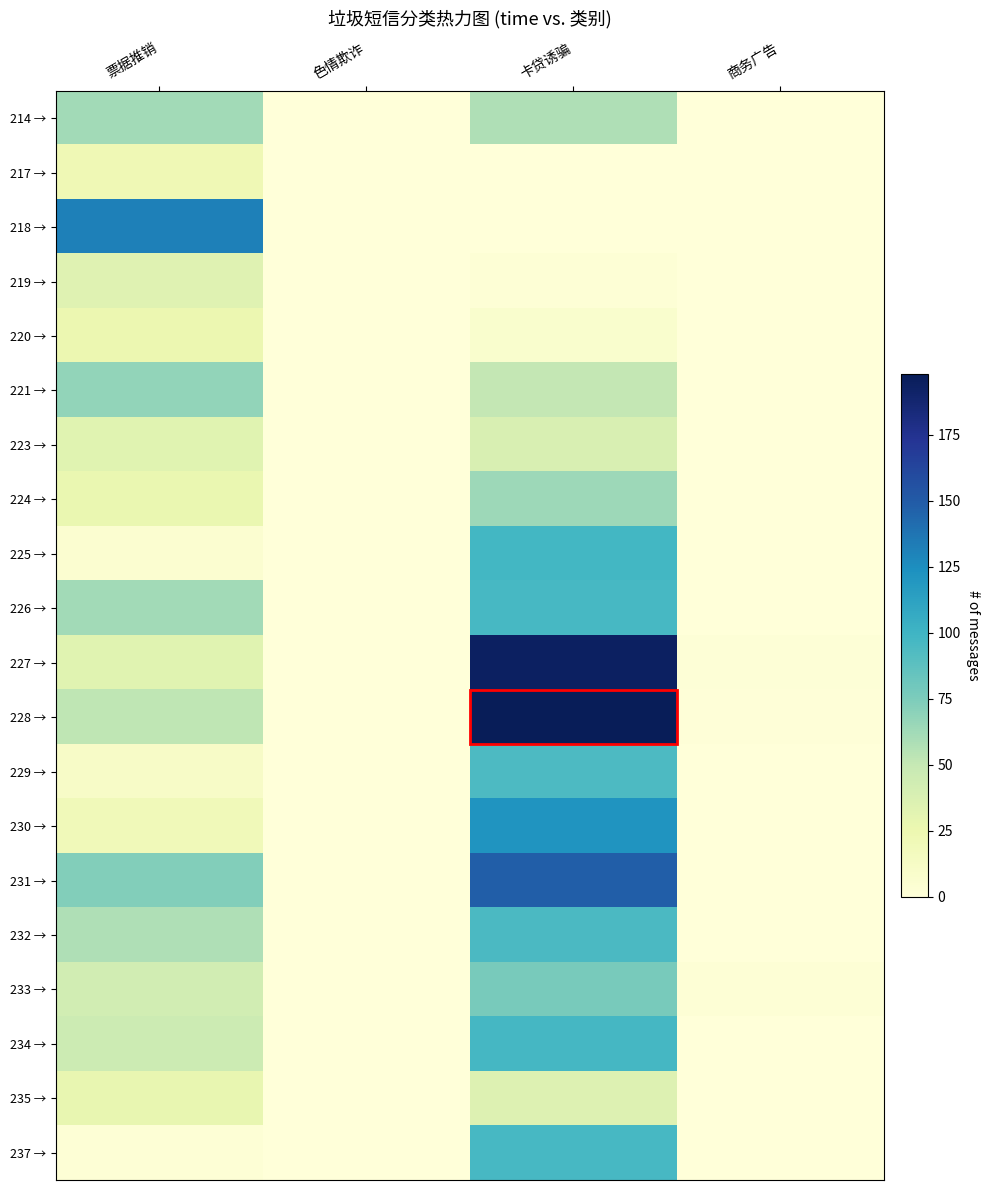

Which series changed the most between 票据推销 and 商务广告?

218 →